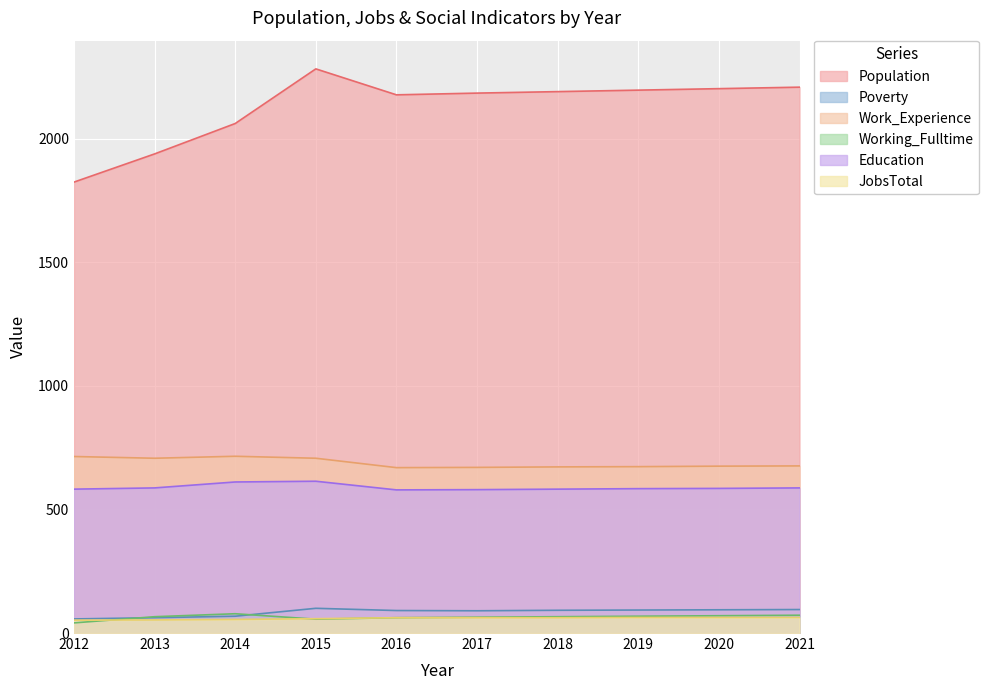

Which series has the largest range (max minus min)?

Population